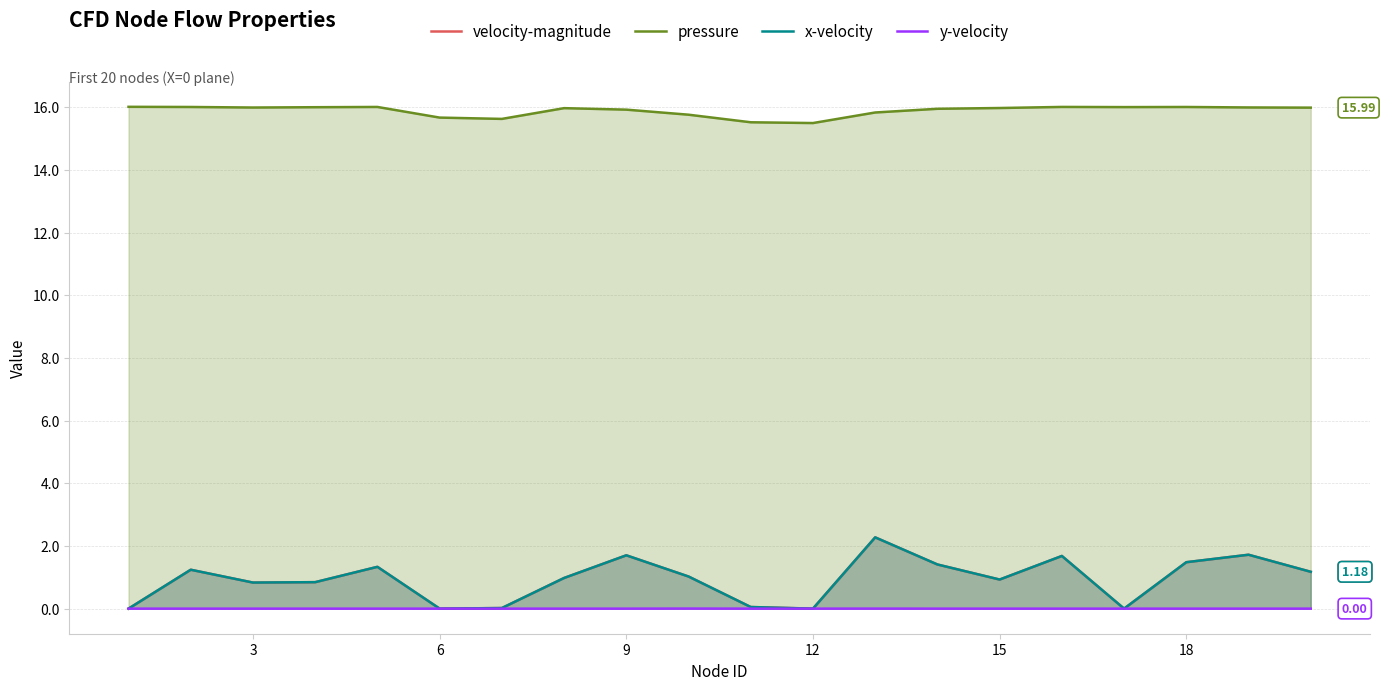

Which series has the largest total across all categories?

pressure